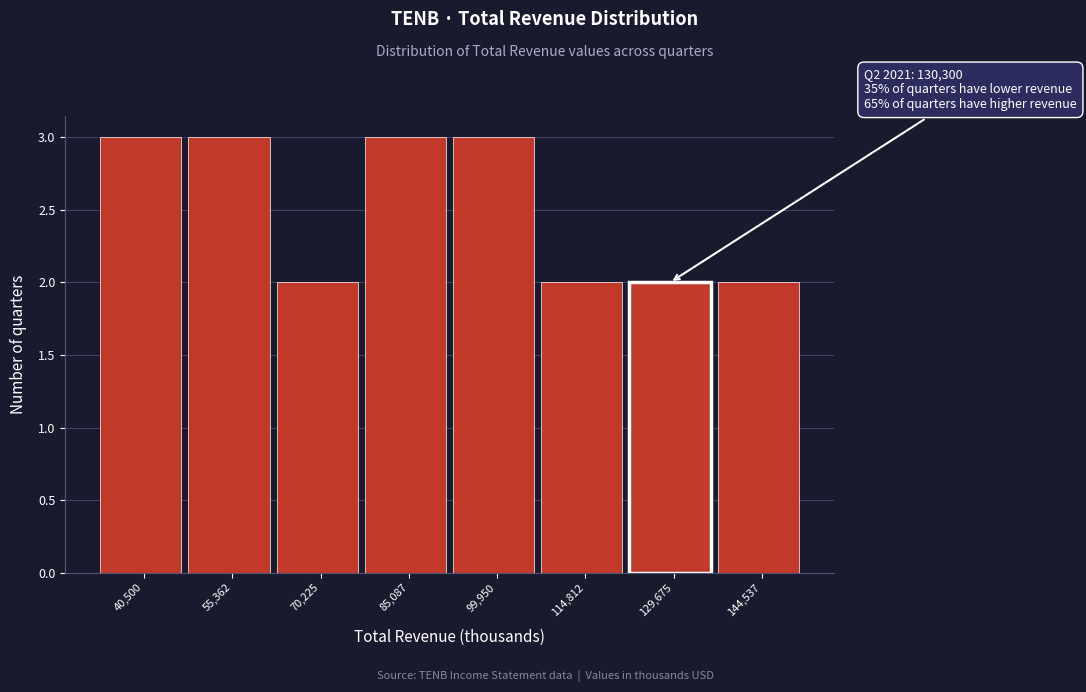

Reading left to right, transcribe all the data shown in this chart.

40,500=3	55,362=3	70,225=2	85,087=3	99,950=3	114,812=2	129,675=2	144,537=2